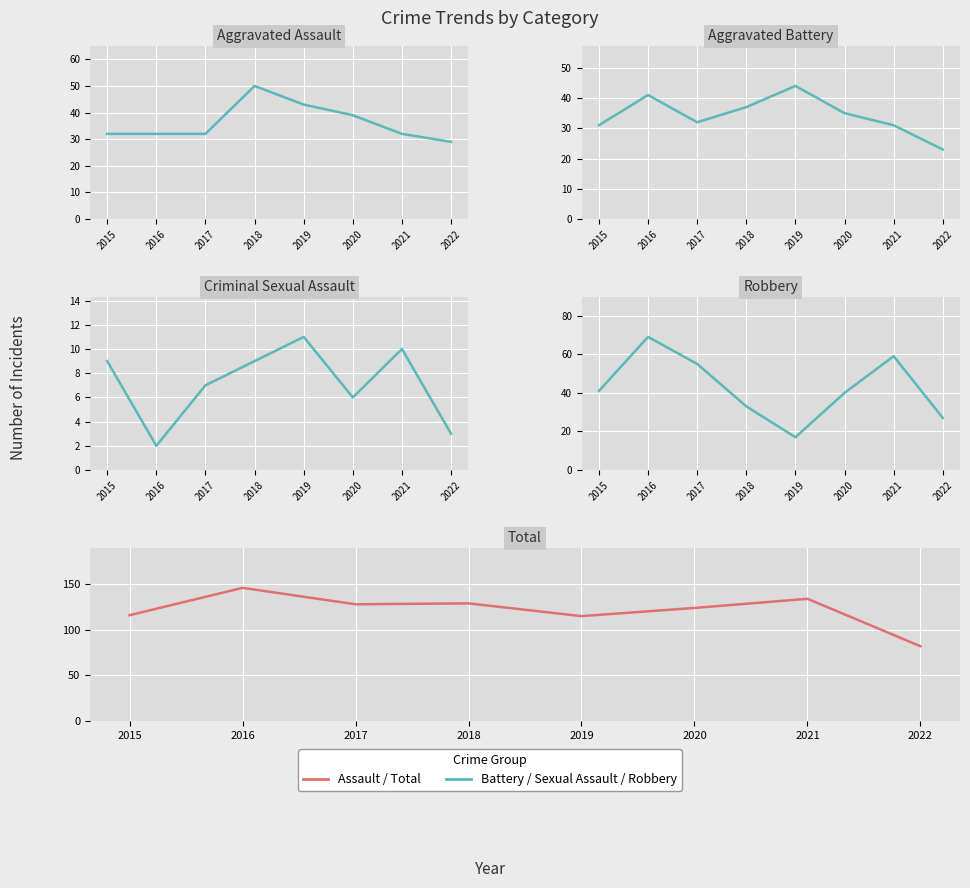

What is the difference between the Robbery values at 2021 and 2019?

42